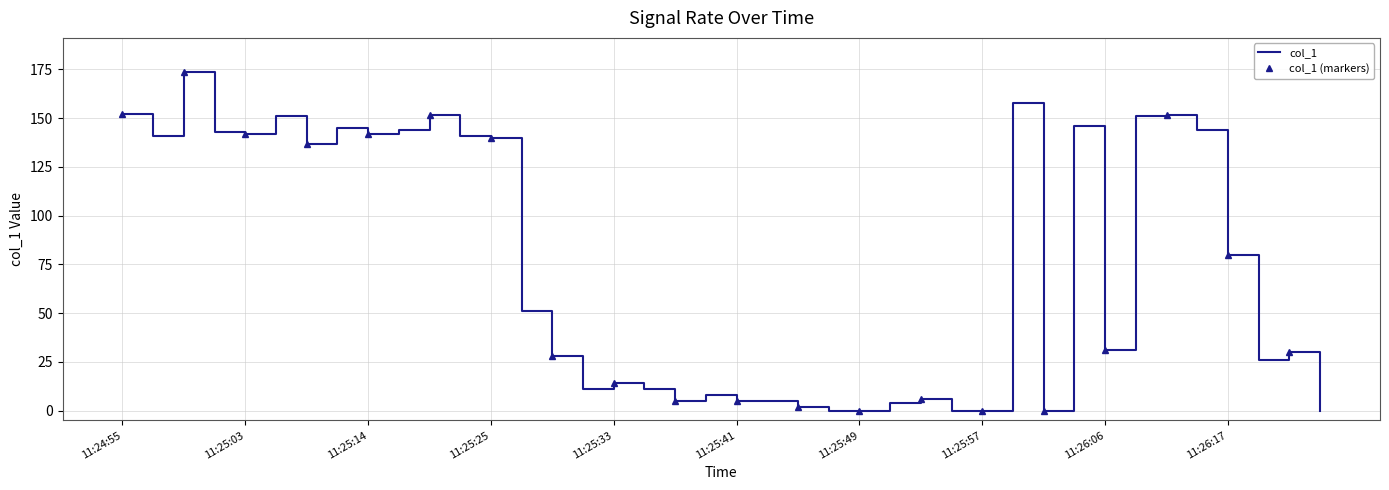

What is the maximum value shown in the chart?

173.8